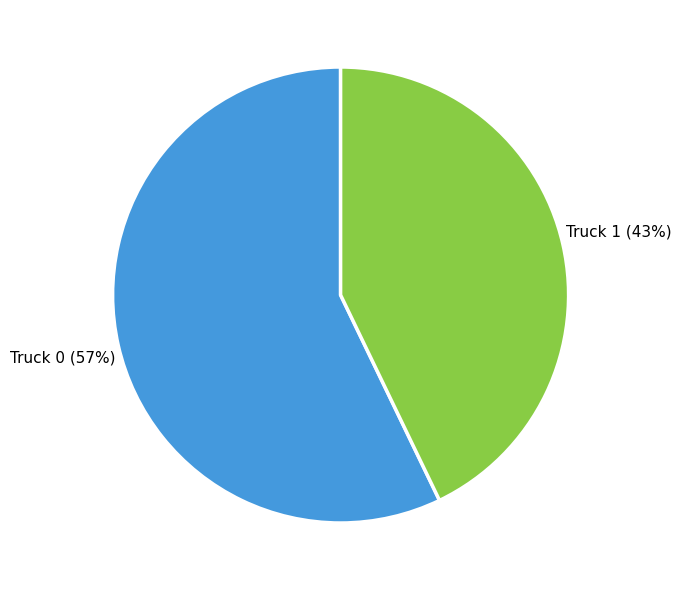

Does any single category account for the majority?

Yes